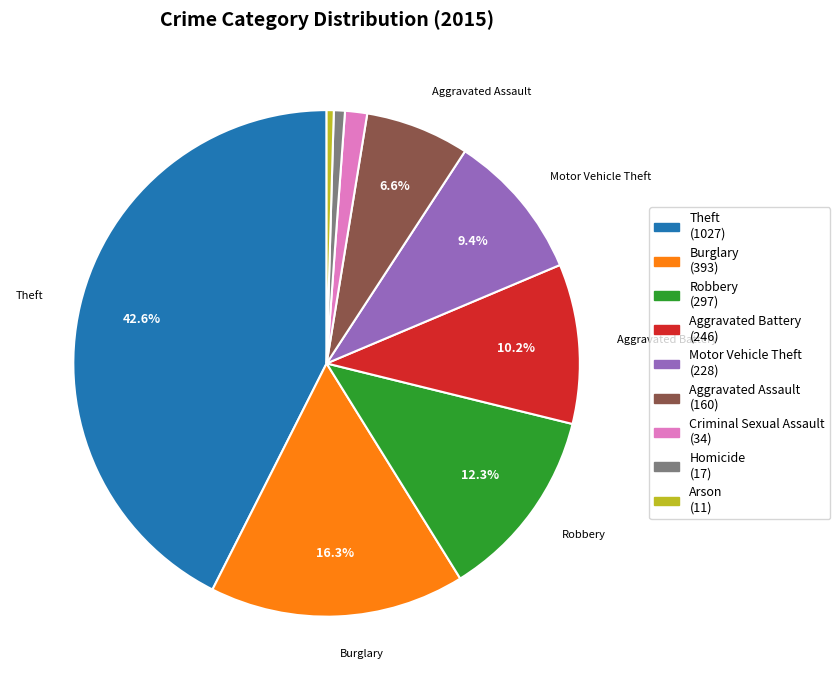

Which category has the biggest portion of the pie?

Theft